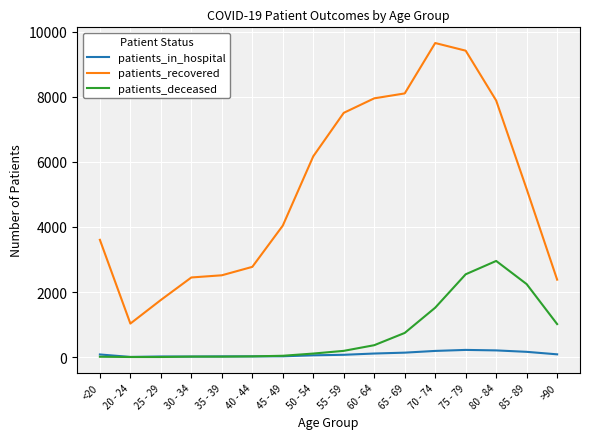

In patients_recovered, how many points are higher than both neighbors (excluding endpoints)?

1